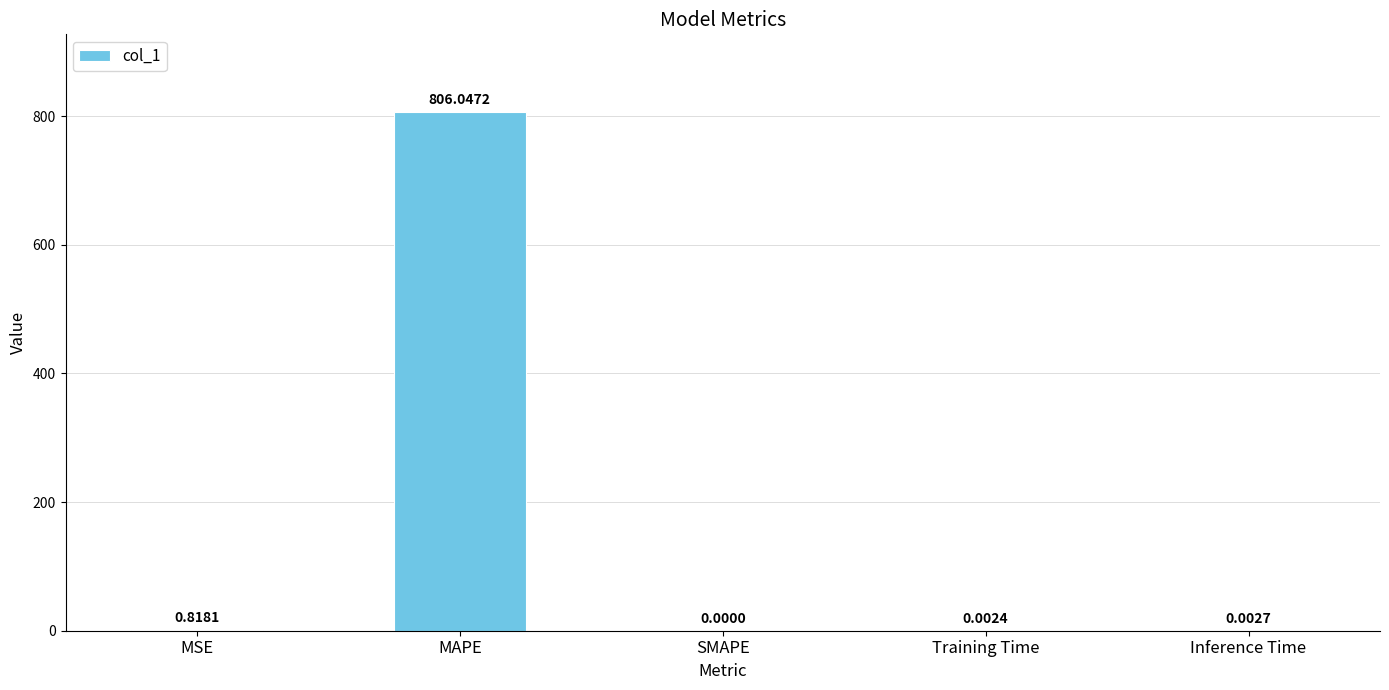

What is the maximum value shown in the chart?

806.0